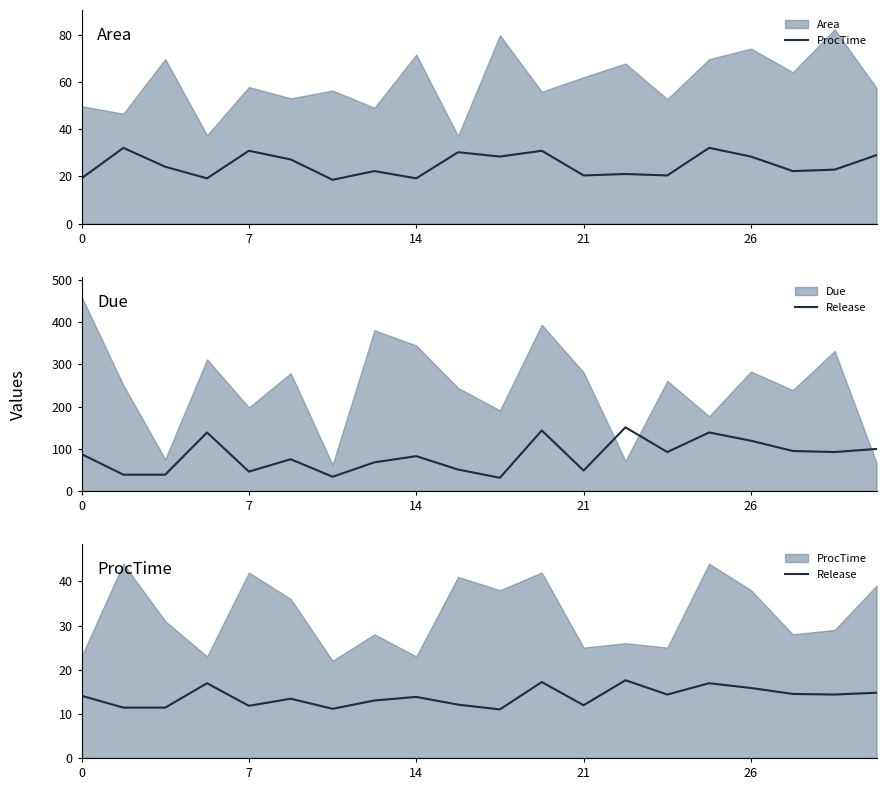

Which series has the largest total across all categories?

ProcTime